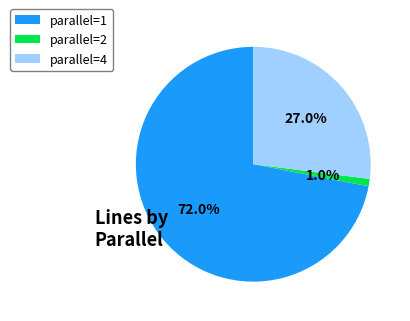

Rank the categories by value from highest to lowest.

parallel=1, parallel=4, parallel=2